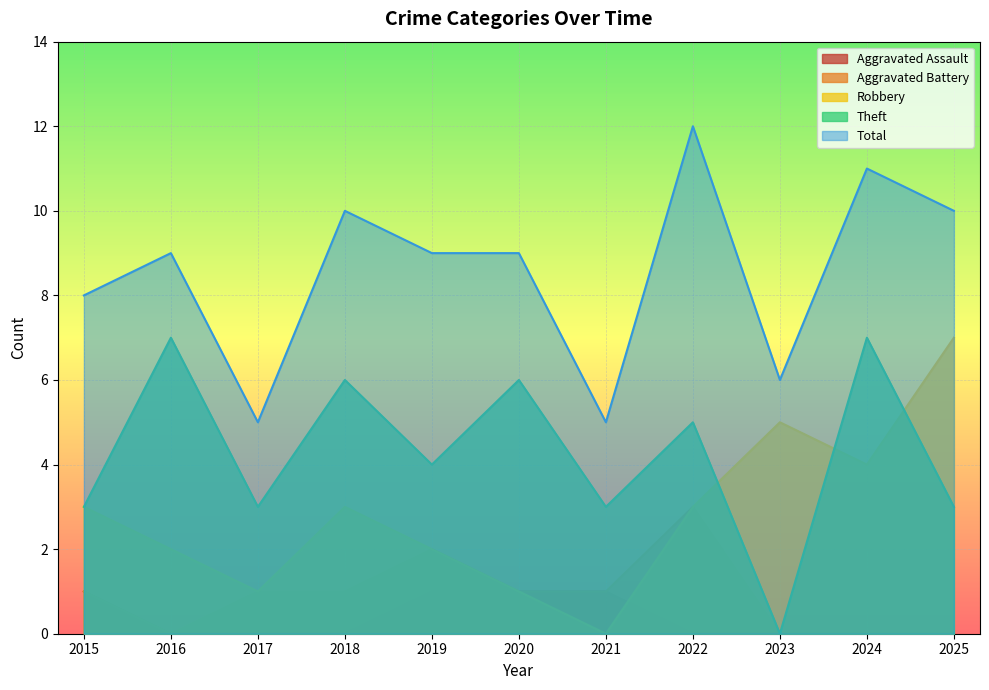

What is the difference between the second highest and minimum values in the Theft series?

7